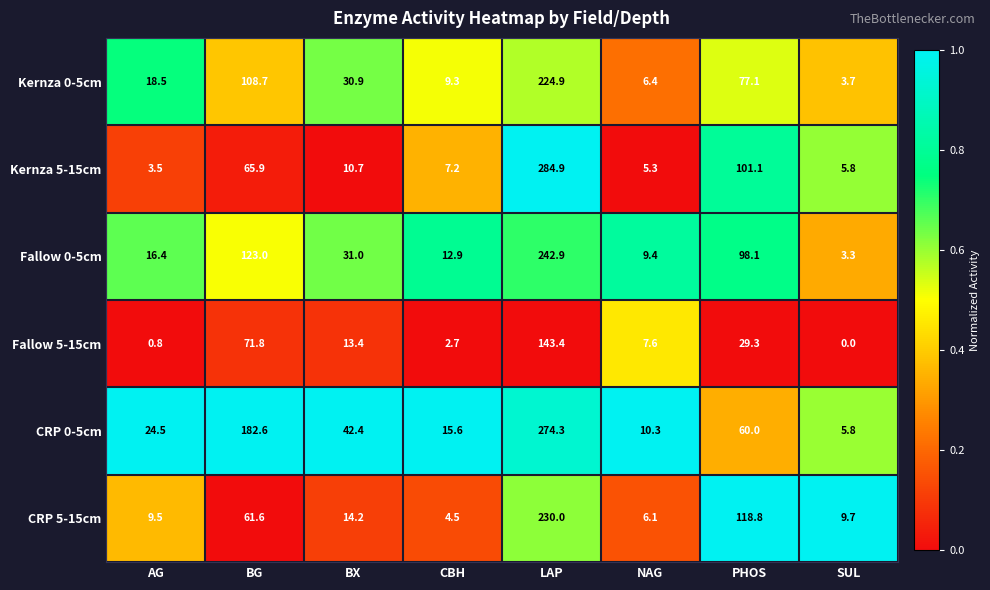

What is the average value of the Kernza 0-5cm series?

59.9